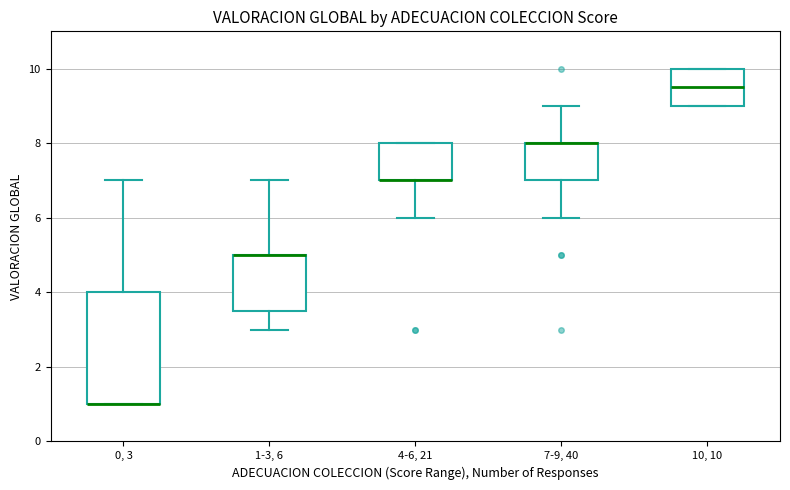

Reading left to right, read every box against the y-axis: the position of its median line, the range the box covers, and the ends of its whiskers. The values are not printed on the chart, so give them approximately, as read against the axis.

0, 3: median 1.0 (drawn on the box's lower edge), box 1.0 to 4.0, whiskers 1.0 to 7.0
1-3, 6: median 5.0 (drawn on the box's upper edge), box 3.6 to 5.0, whiskers 3.0 to 7.0
4-6, 21: median 7.0 (drawn on the box's lower edge), box 7.0 to 8.0, whiskers 6.0 to 8.0
7-9, 40: median 8.0 (drawn on the box's upper edge), box 7.0 to 8.0, whiskers 6.0 to 9.0
10, 10: median 9.6, box 9.0 to 10.0, whiskers 9.0 to 10.0